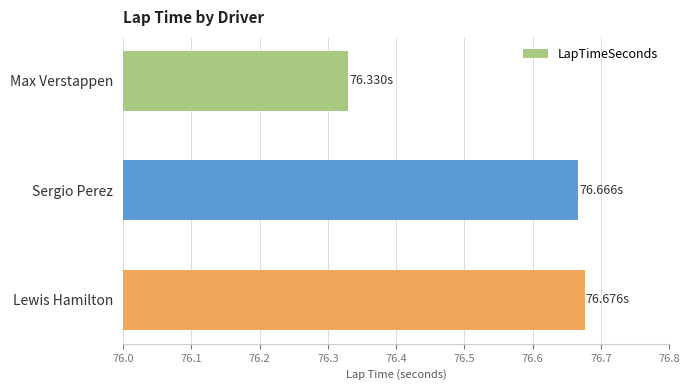

Rank the categories by value from lowest to highest.

Max Verstappen, Sergio Perez, Lewis Hamilton